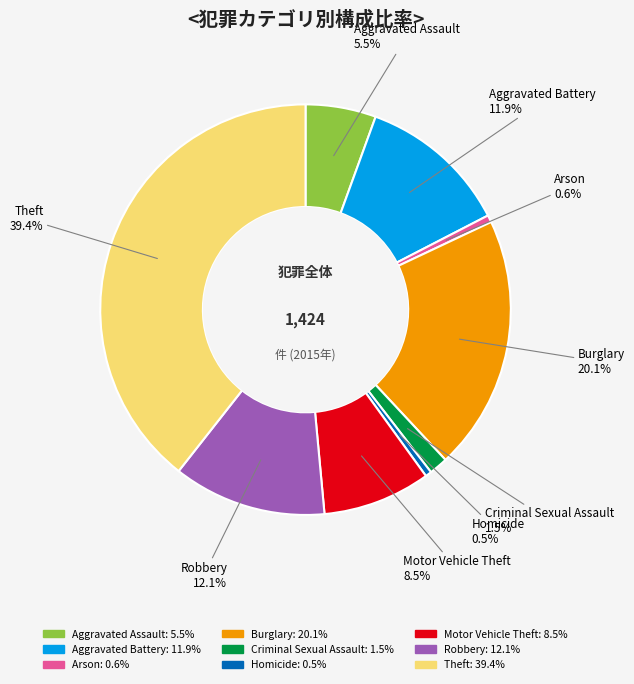

Between Robbery and Motor Vehicle Theft, which is larger?

Robbery